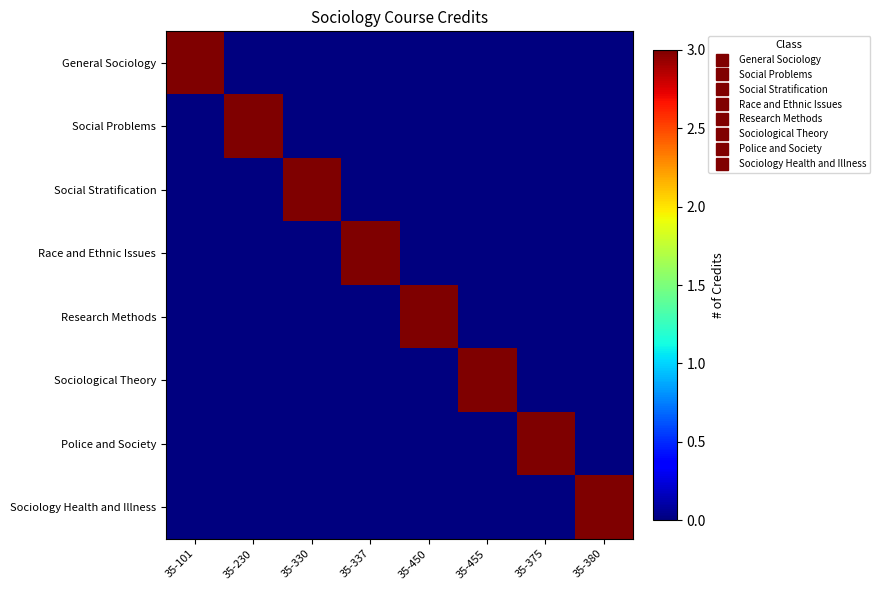

The Police and Society series shows 0 at 35-101. True or false?

True